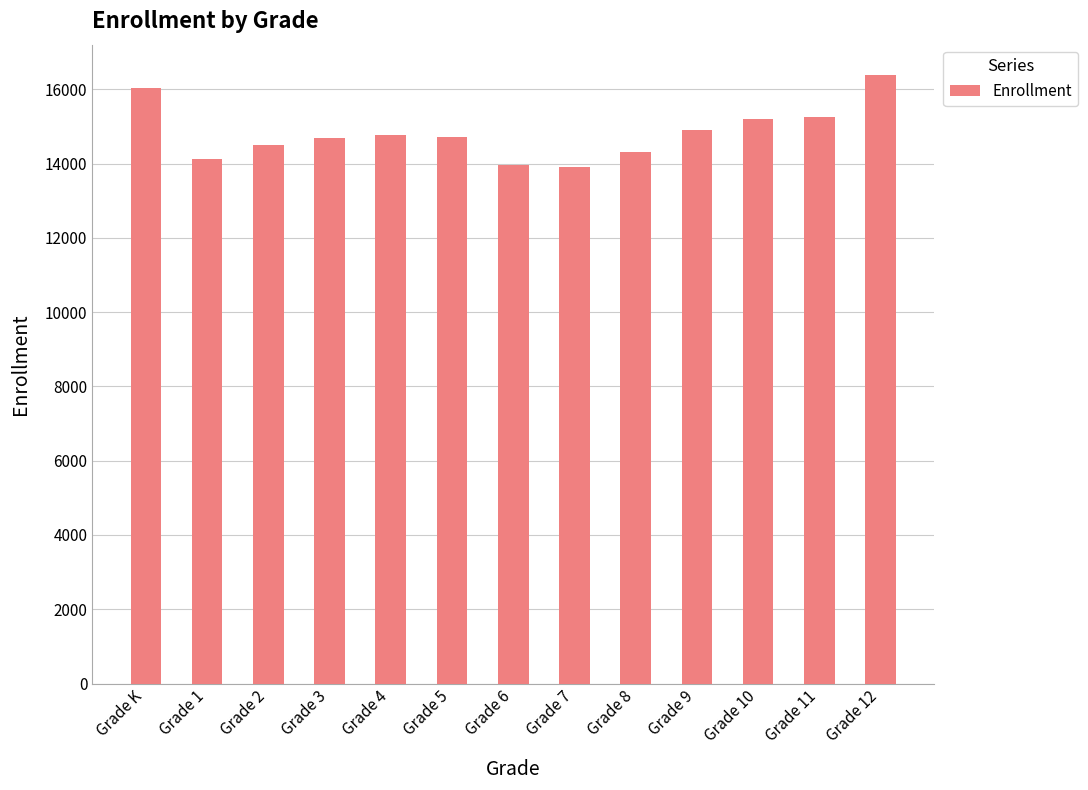

What is the value of the 9th bar from the left?

14321